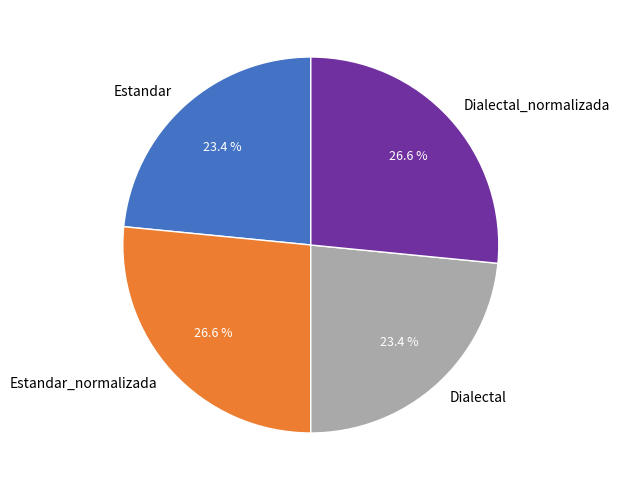

What percentage is NOT represented by Dialectal?

76.6%